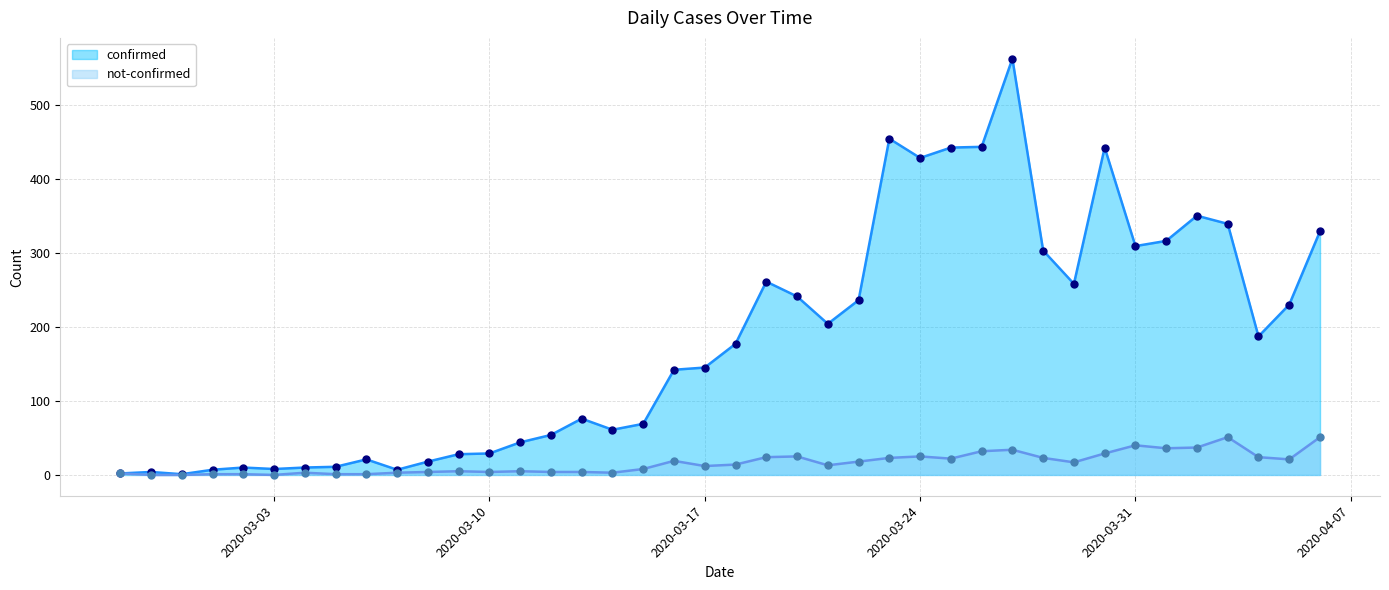

Is the value of not-confirmed at 2020-03-23 greater than the value of confirmed at 2020-03-28?

No